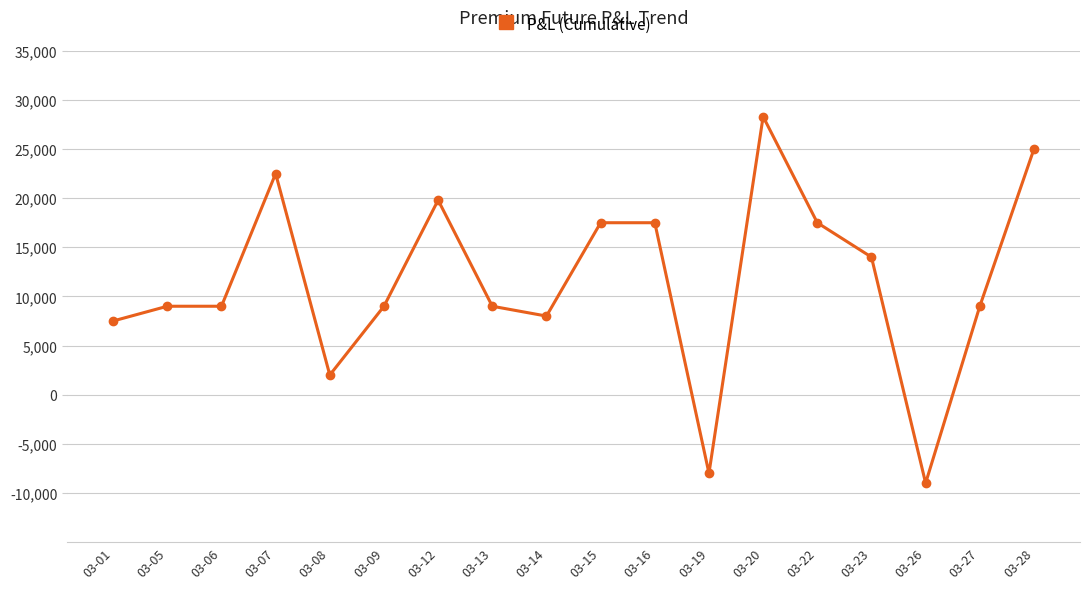

Is this an area chart (filled region under the line)?

No